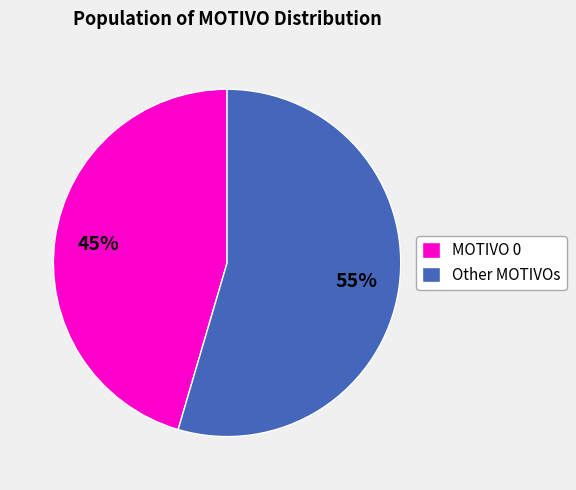

How many segments does this pie chart have?

2